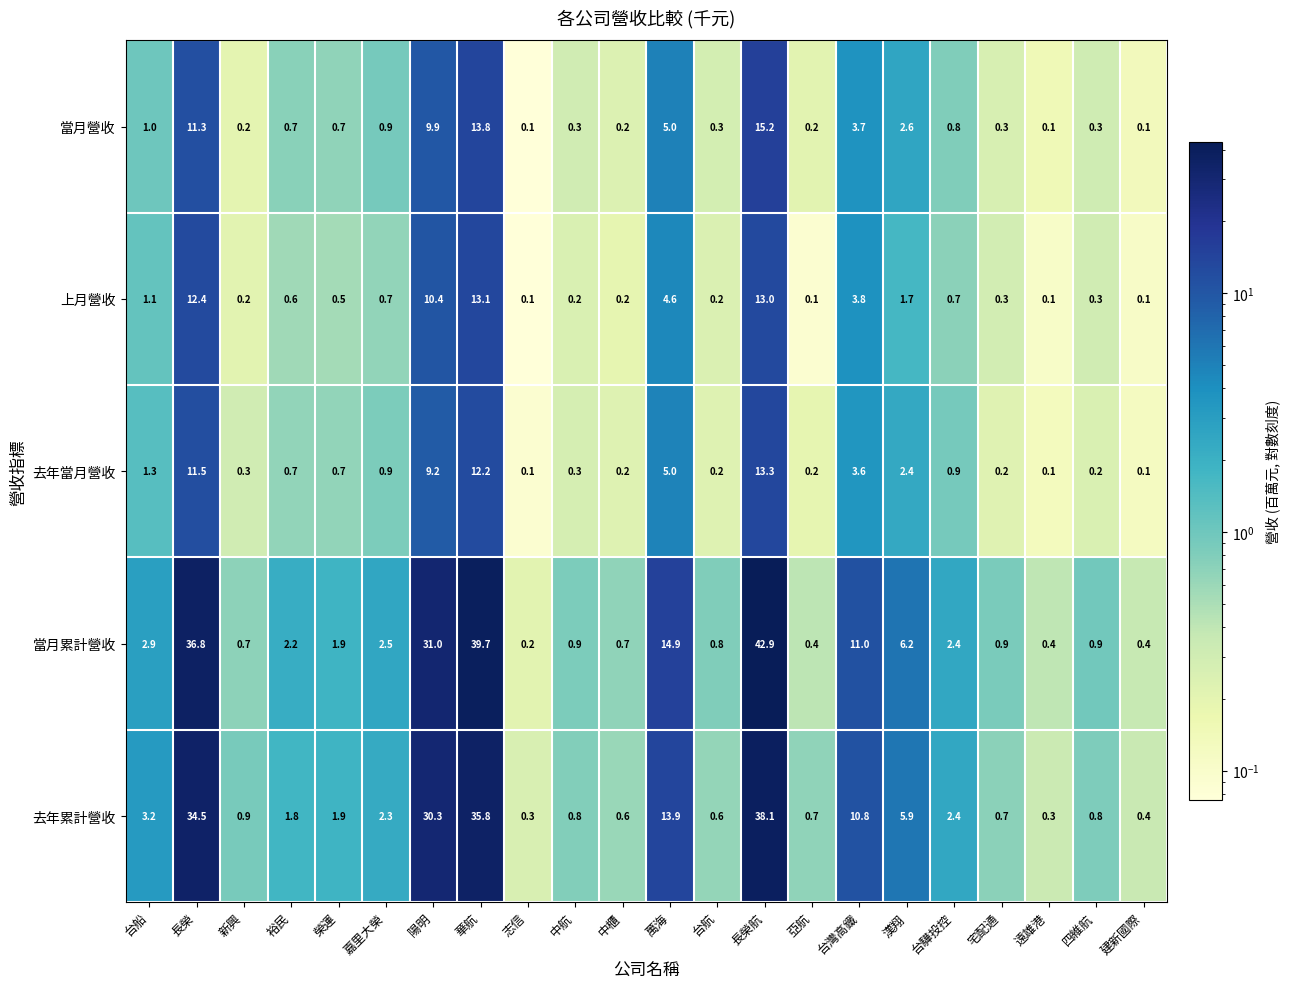

What is the difference between the maximum and second lowest values in the 當月累計營收 series?

42.5